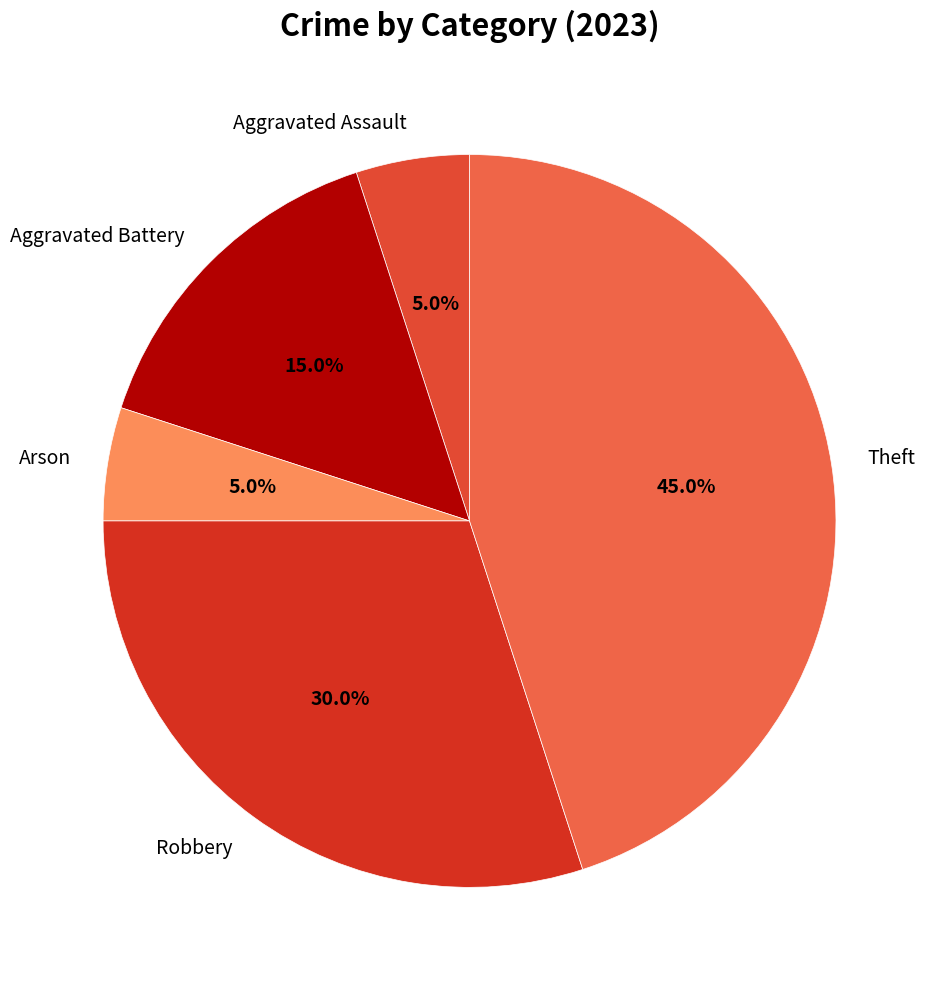

Combined, do Arson and Aggravated Battery account for over 50%?

No